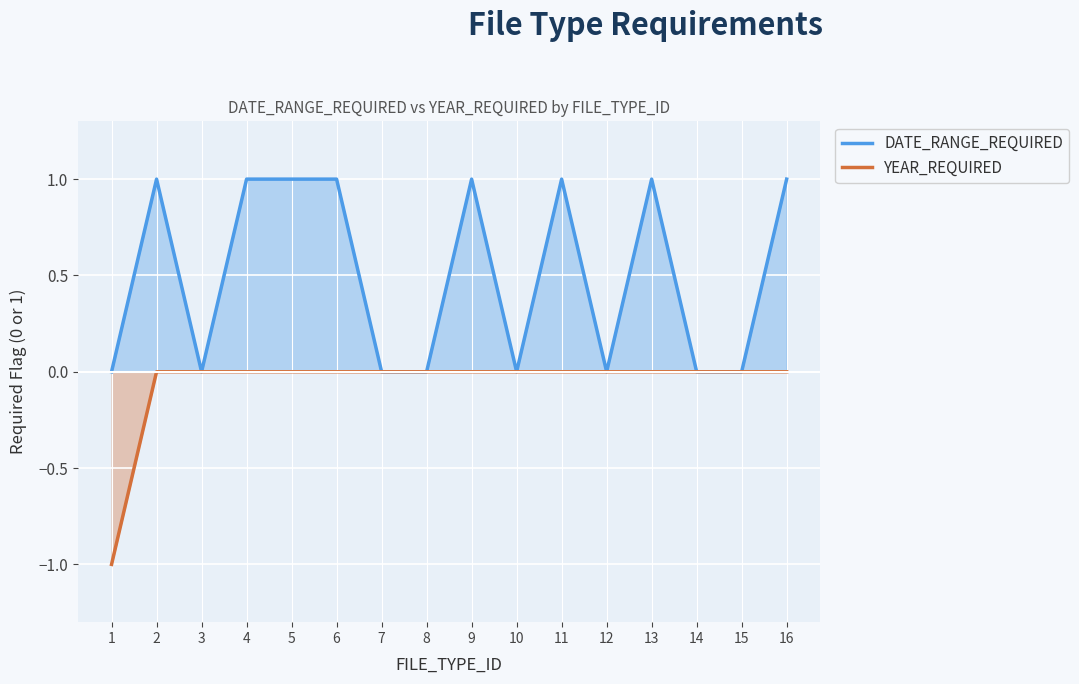

Rank the series by their average value, from lowest to highest.

YEAR_REQUIRED, DATE_RANGE_REQUIRED